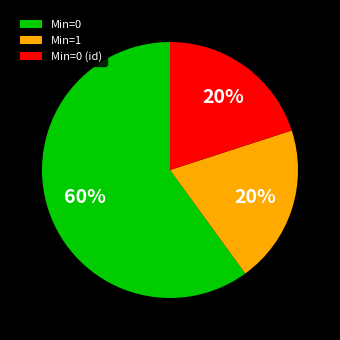

Count the number of slices in the pie.

3